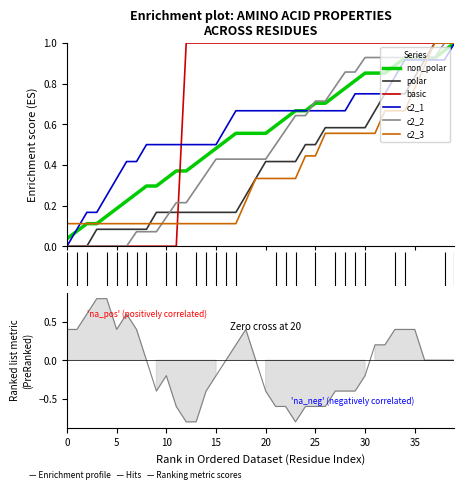

The value of non_polar at A259 is 1. True or false?

True